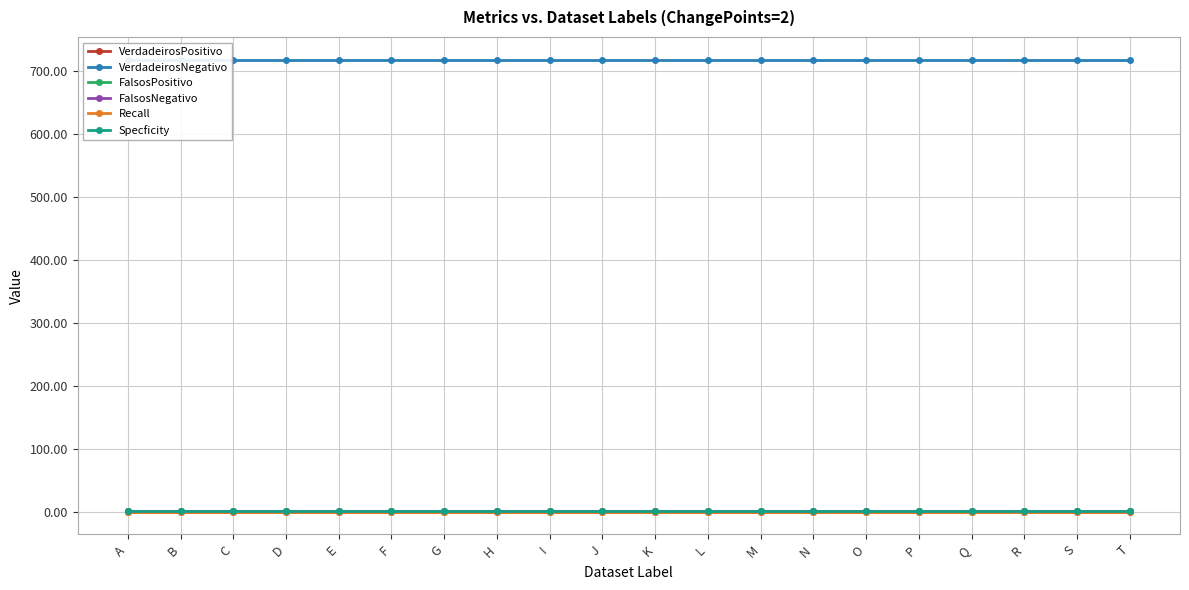

At which category is the sum across all series the highest?

A